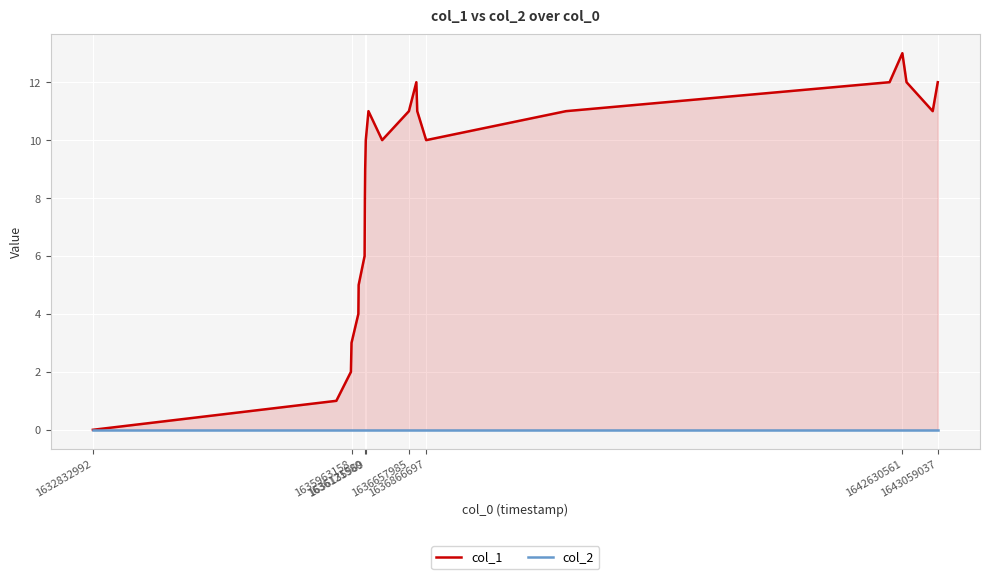

Rank the series at 1636121580 from highest to lowest value.

col_1, col_2